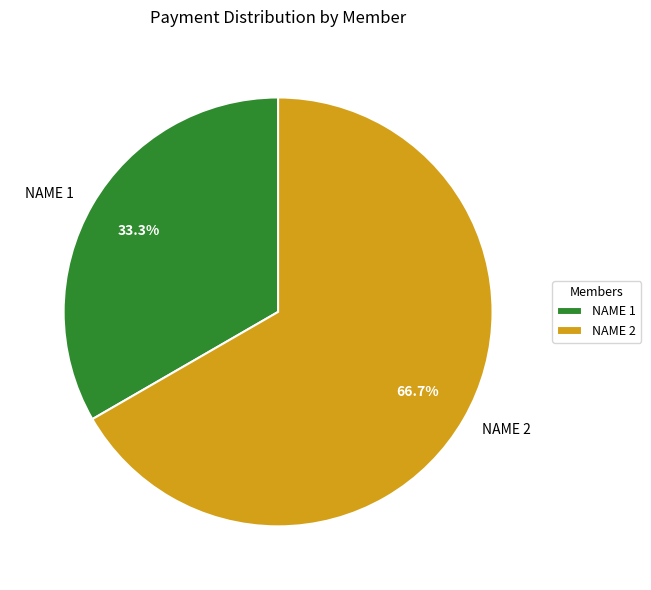

Count the number of slices in the pie.

2